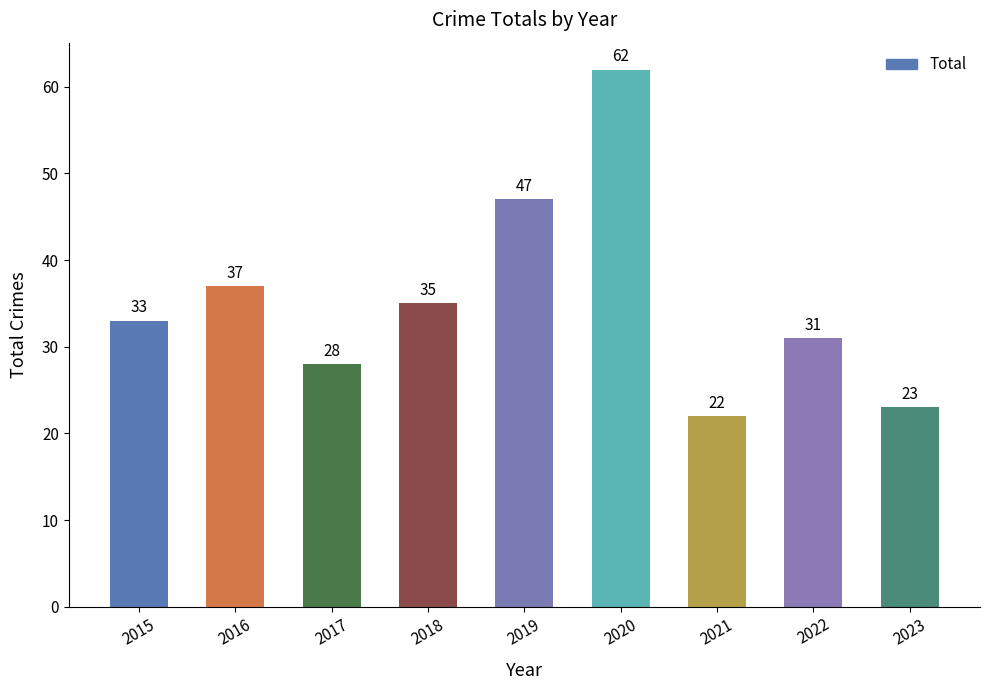

What is the sum of all values?

318